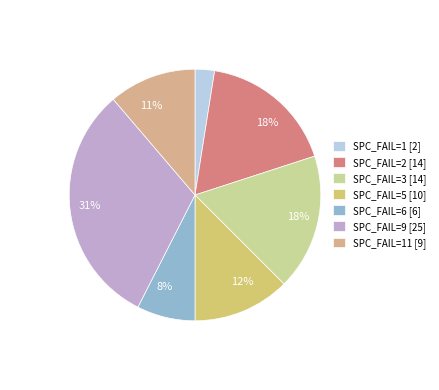

Is there any slice that represents more than half of the pie?

No